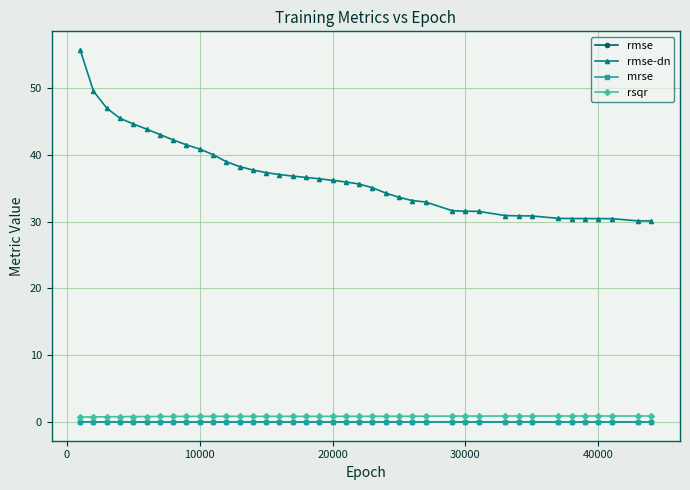

True or false: rmse-dn and rmse intersect in this chart.

False